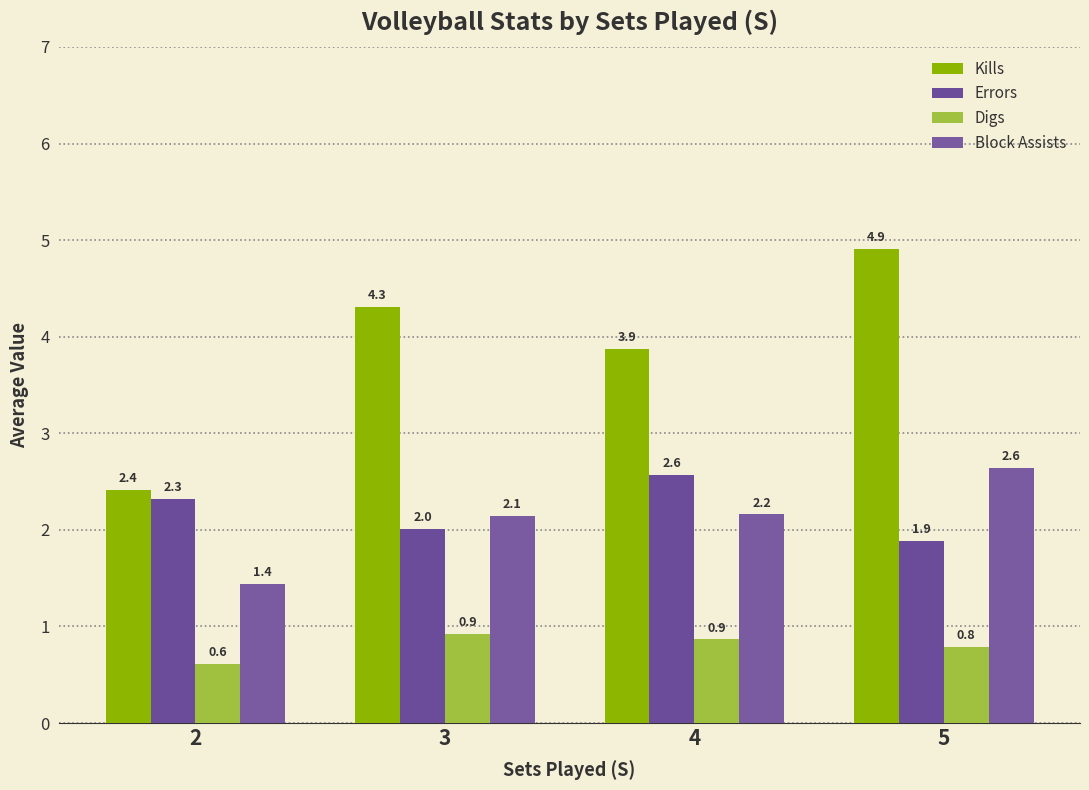

Does the chart contain stacked bars?

No